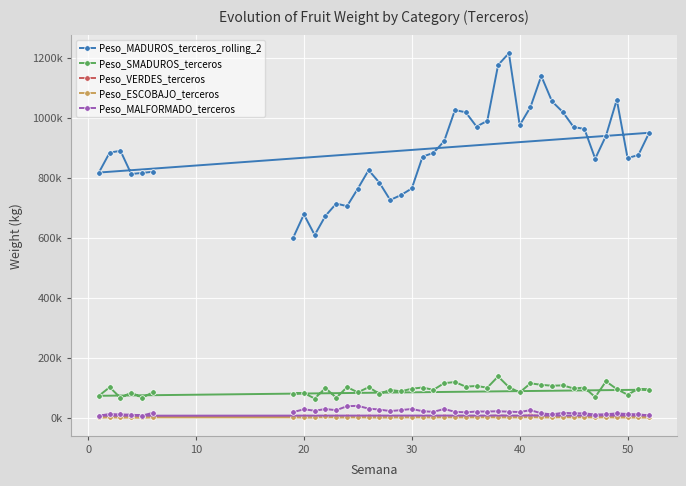

True or false: Peso_MADUROS_terceros_rolling_2 and Peso_VERDES_terceros cross at least once.

False